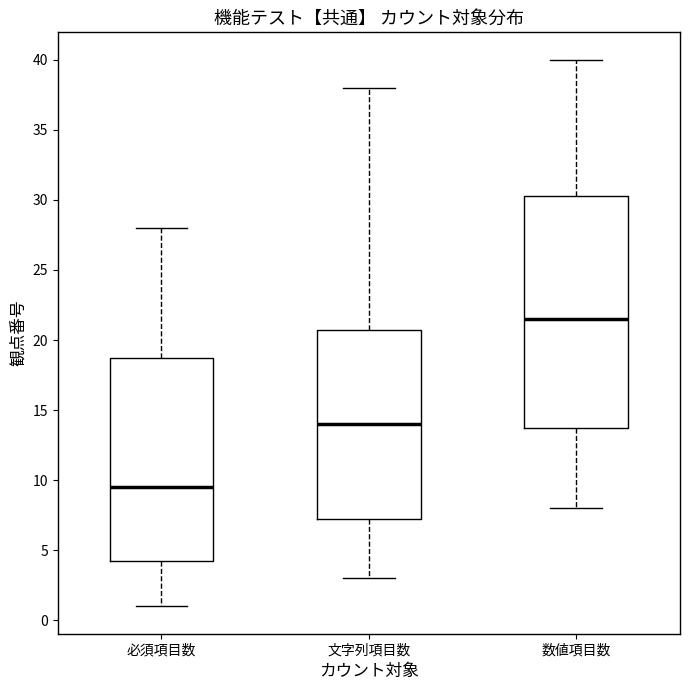

Reading left to right, read every box against the y-axis: the position of its median line, the range the box covers, and the ends of its whiskers. The values are not printed on the chart, so give them approximately, as read against the axis.

必須項目数: median 9.5, box 4.5 to 19.0, whiskers 1.0 to 28.0
文字列項目数: median 14.0, box 7.5 to 21.0, whiskers 3.0 to 38.0
数値項目数: median 21.5, box 14.0 to 30.5, whiskers 8.0 to 40.0